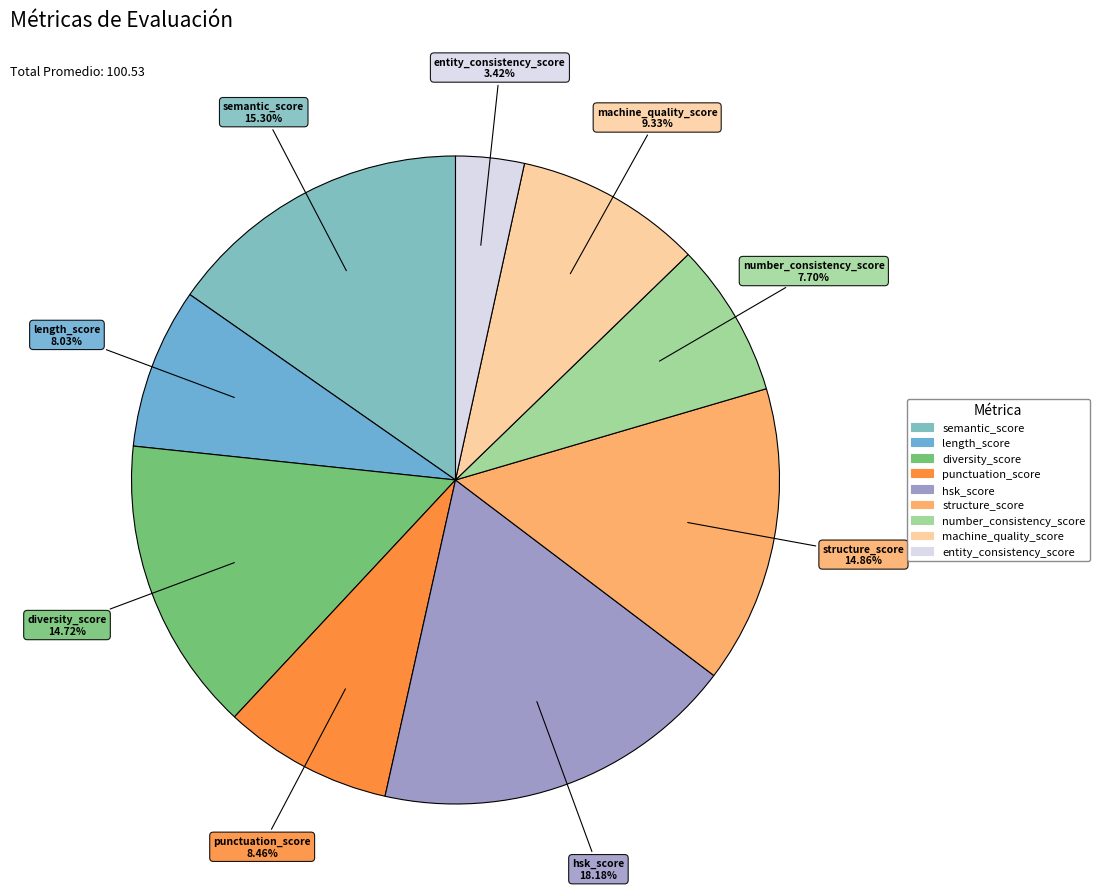

Approximately how many times larger is the value at number_consistency_score compared to punctuation_score?

0.9